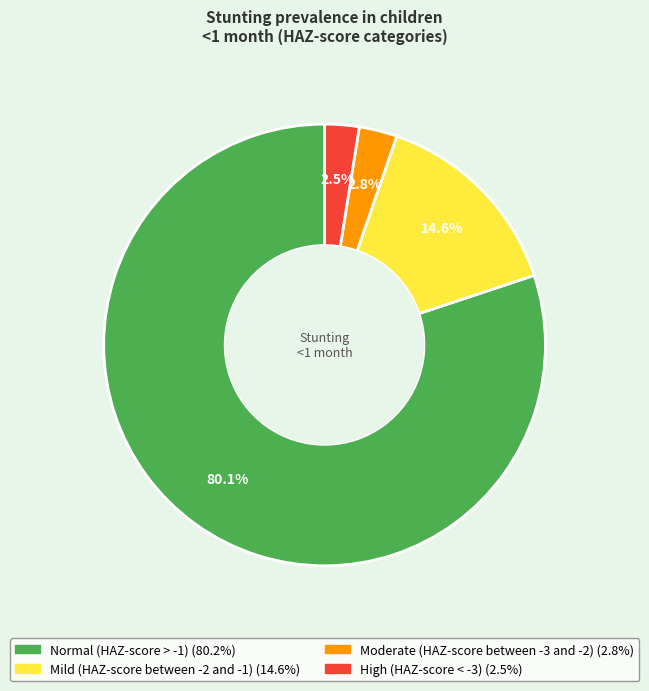

What percentage is NOT represented by High (HAZ-score < -3)?

97.5%